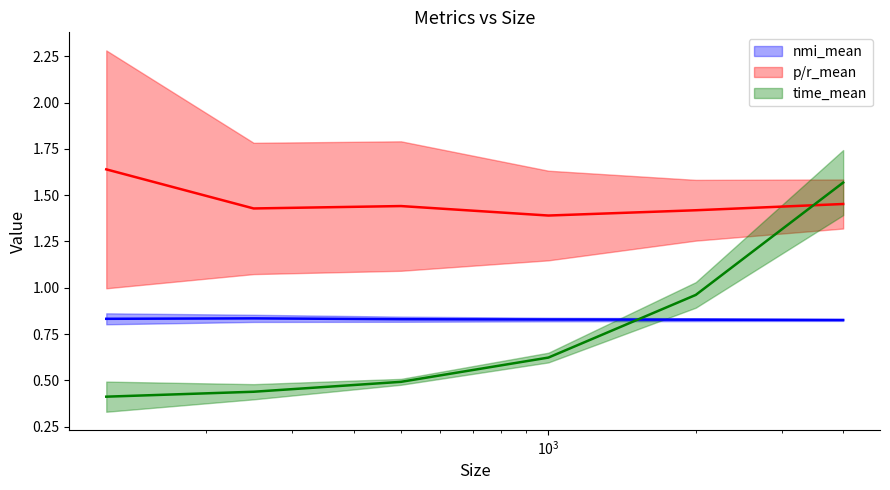

What is the spread (max minus min) of values at 2000?

0.6